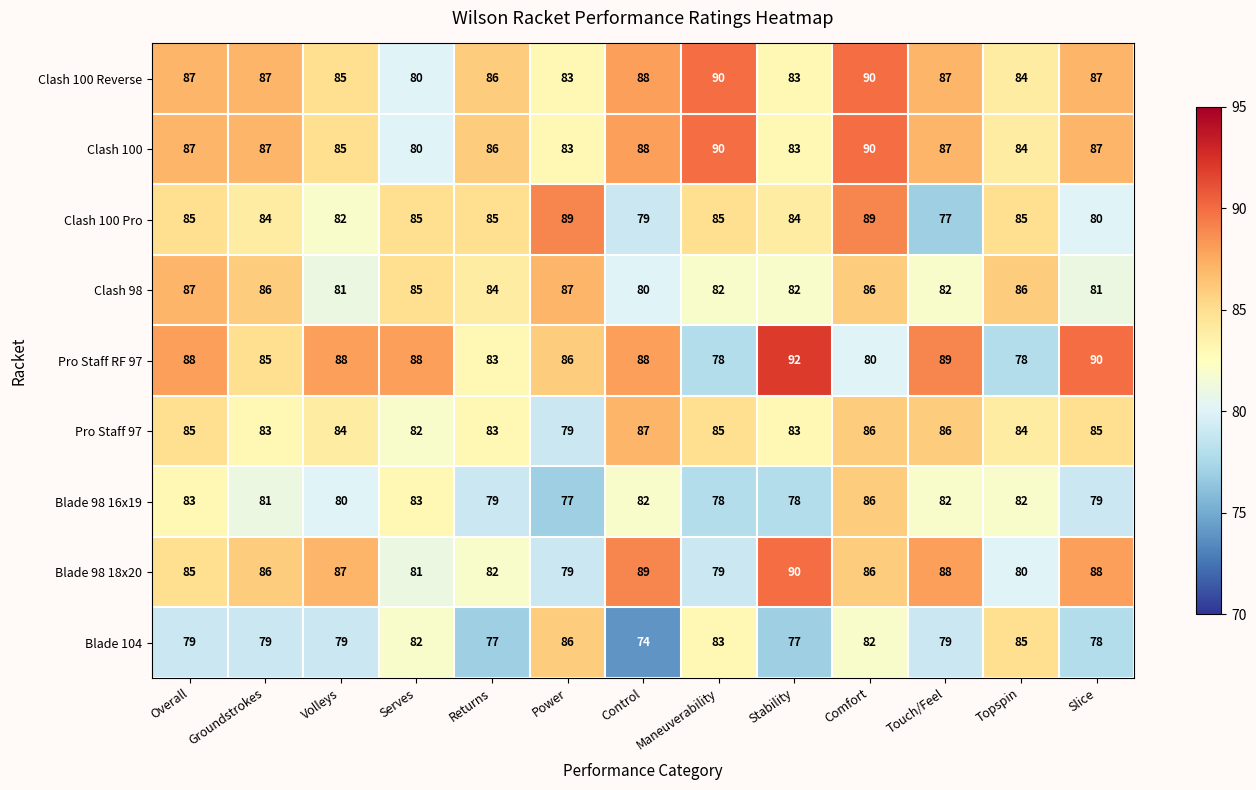

What is the difference between the Blade 104 values at Serves and Groundstrokes?

3